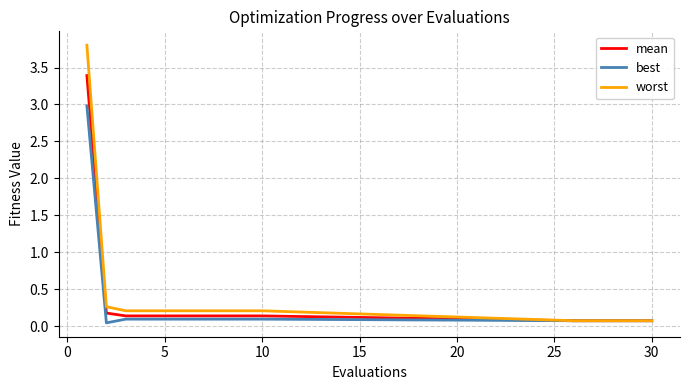

Which series has the largest range (max minus min)?

worst